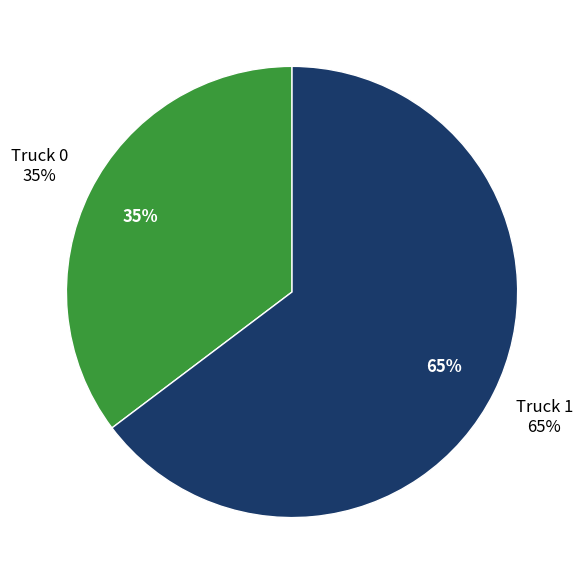

To the nearest percent, what is the average slice percentage?

50%